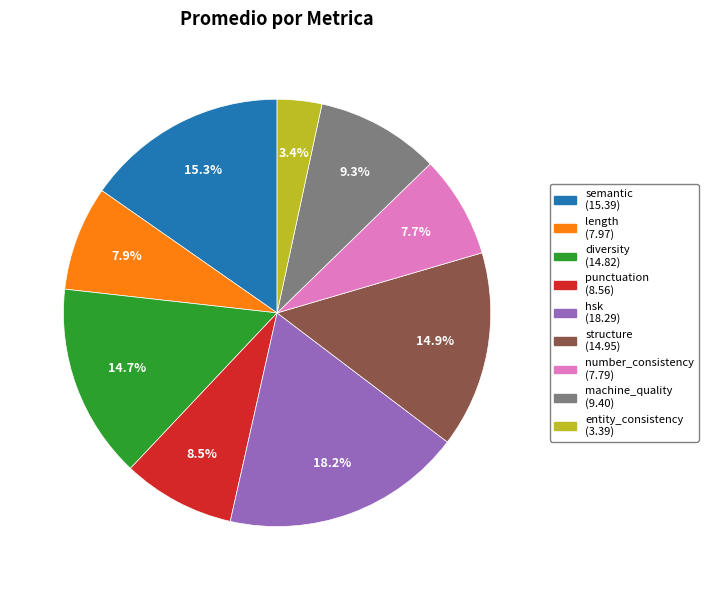

Is there a majority slice in this chart?

No